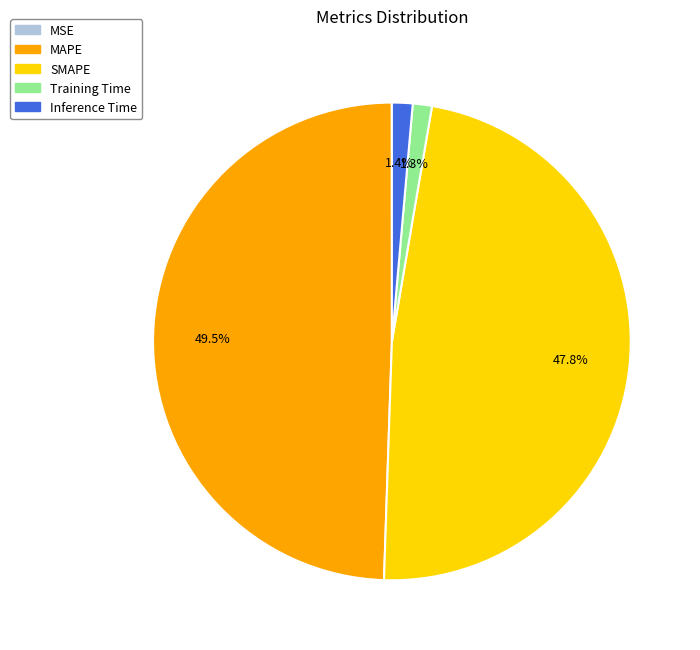

Between Training Time and SMAPE, which is larger?

SMAPE